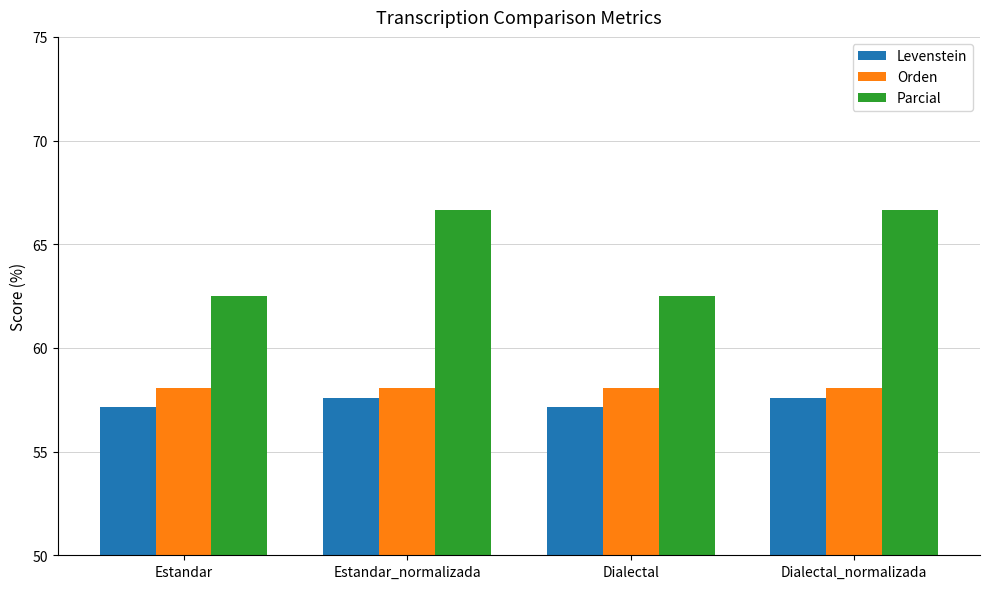

What is the total value across all series at Dialectal_normalizada?

182.3